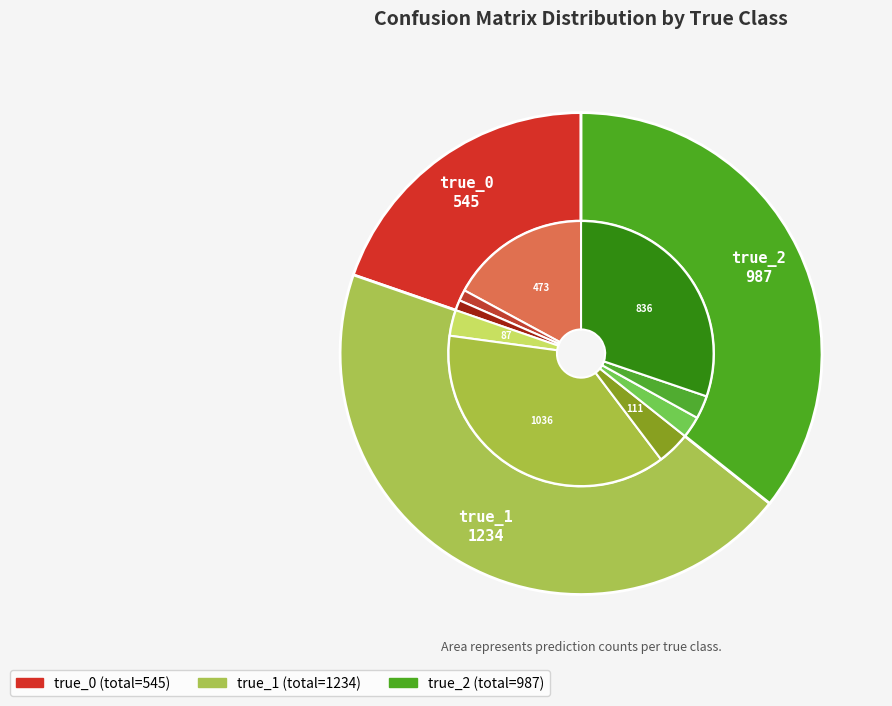

What is the smallest slice in the pie chart?

true_0